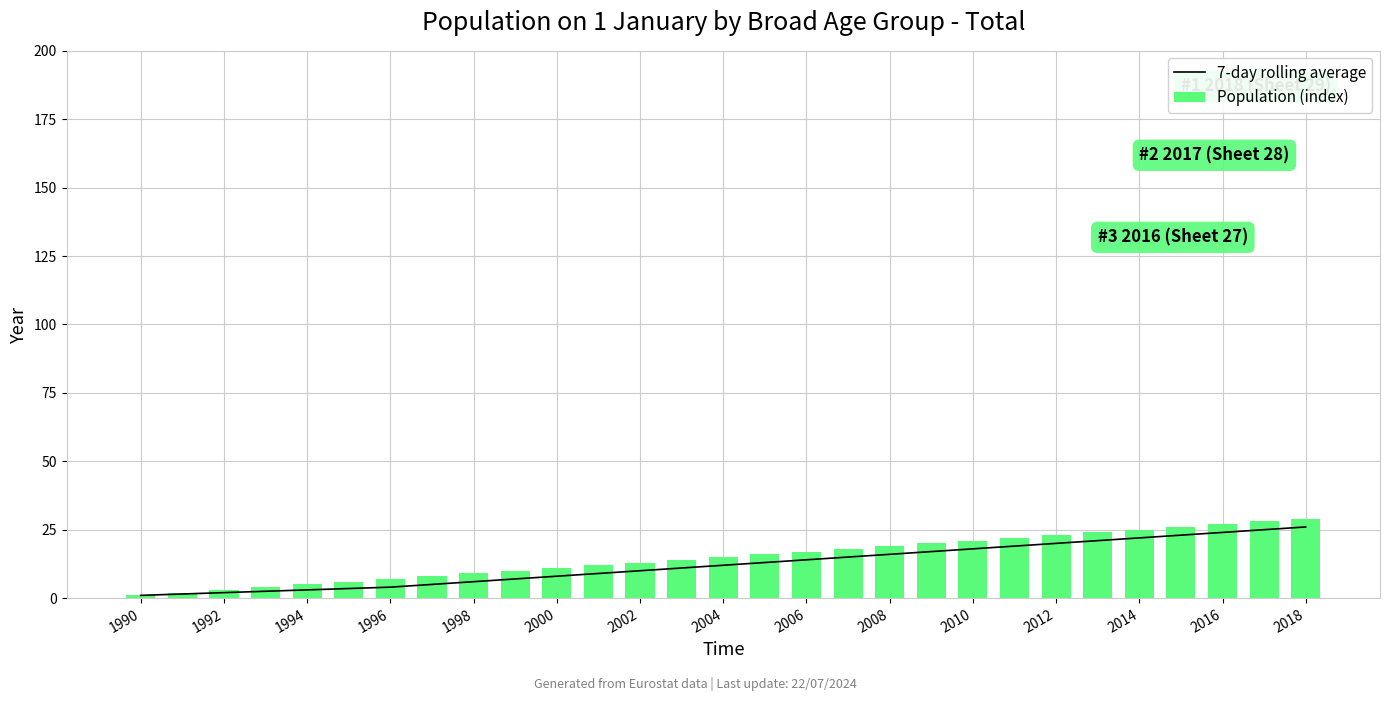

Does the chart contain any negative values?

No